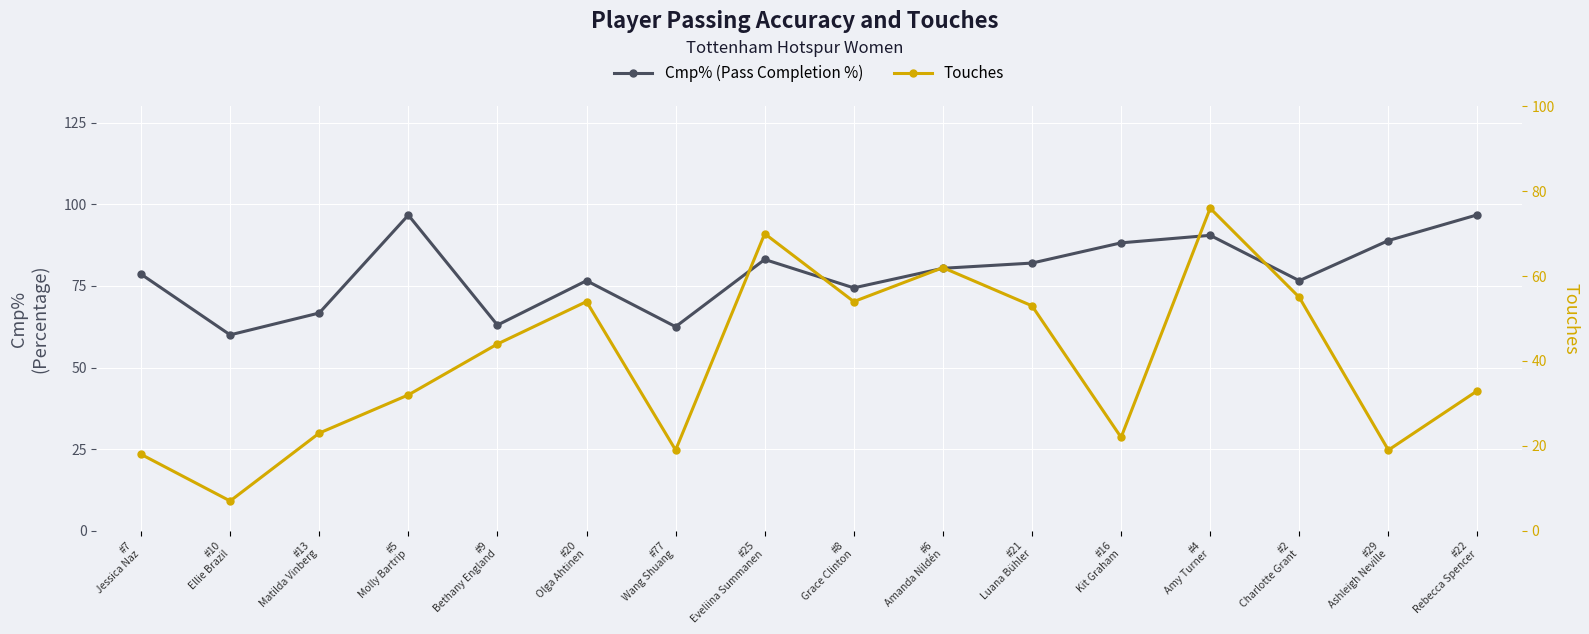

At which label does Cmp% reach its minimum?

#10
Ellie Brazil